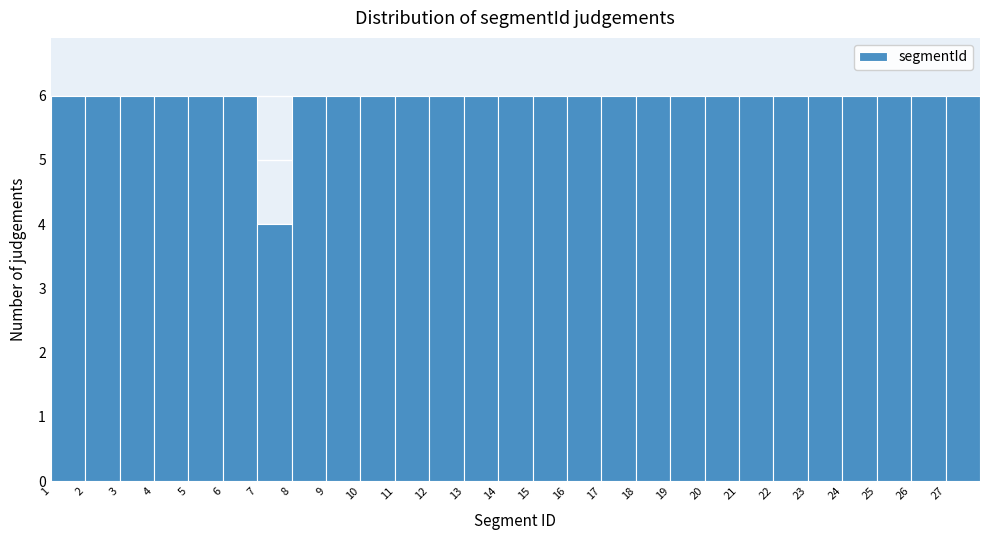

Reading left to right, transcribe this chart: for each bar, give the range it covers on the x-axis and its height. The values are not printed on the chart, so give them approximately, as read against the axis.

1 to 2: 6
2 to 3: 6
3 to 4: 6
4 to 5: 6
5 to 6: 6
6 to 7: 6
7 to 8: 4
8 to 9: 6
9 to 10: 6
10 to 11: 6
11 to 12: 6
12 to 13: 6
13 to 14: 6
14 to 15: 6
15 to 16: 6
16 to 17: 6
17 to 18: 6
18 to 19: 6
19 to 20: 6
20 to 21: 6
21 to 22: 6
22 to 23: 6
23 to 24: 6
24 to 25: 6
25 to 26: 6
26 to 27: 6
27 to 28: 6